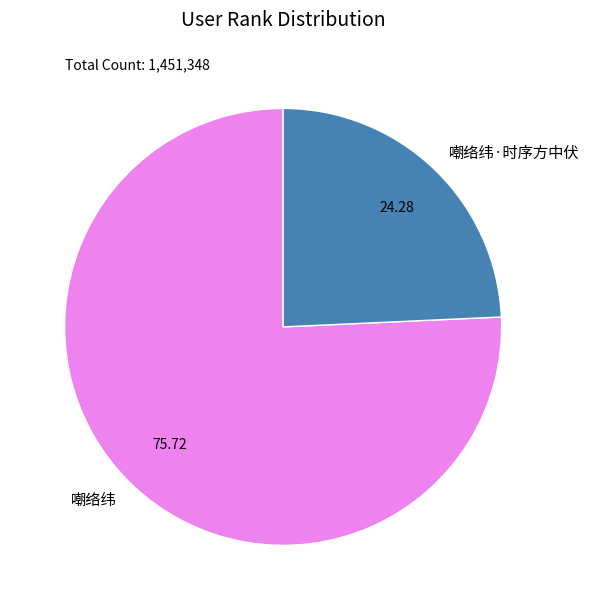

The 嘲络纬·时序方中伏 slice represents 24% of the pie. True or false?

True